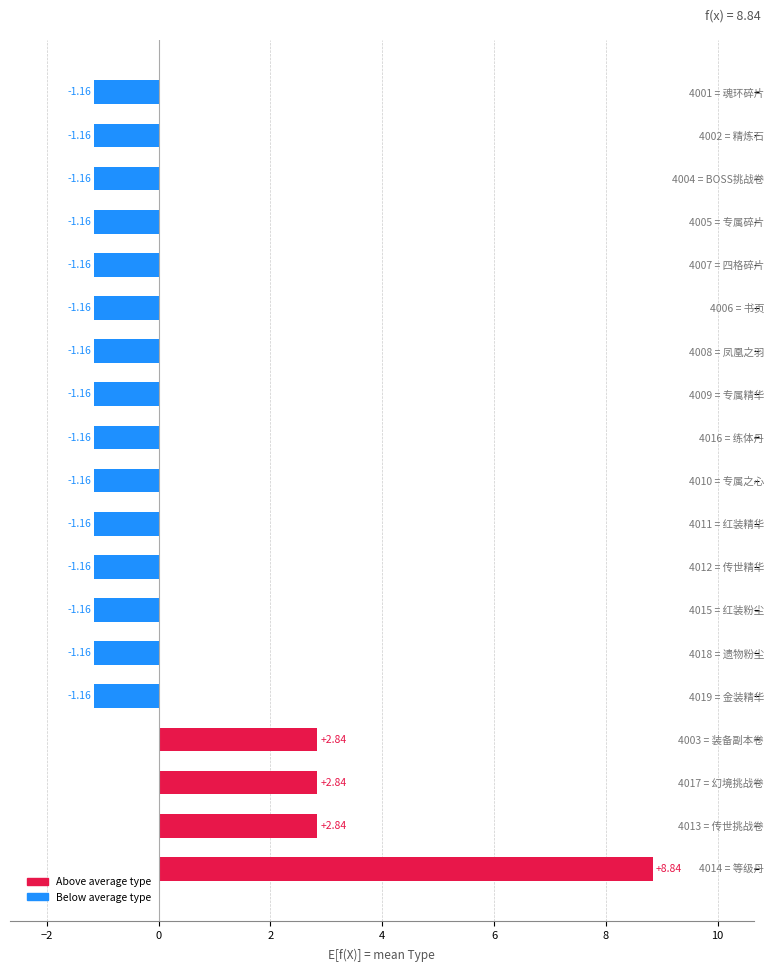

What is the difference between the maximum and minimum values?

10.0